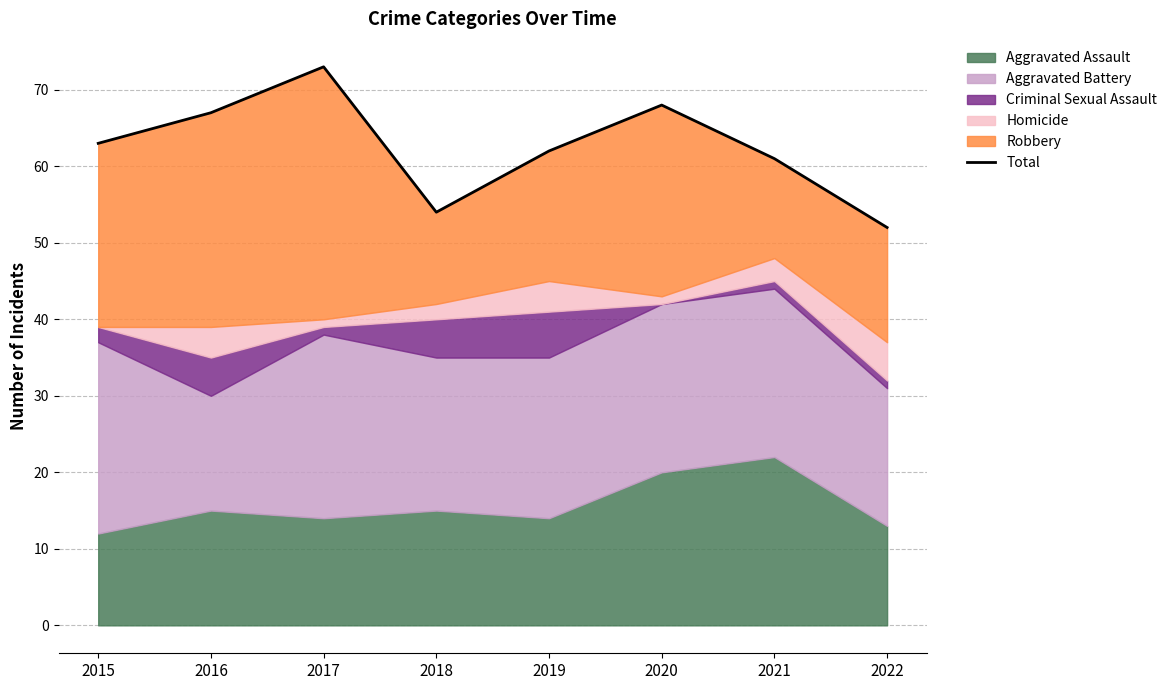

What is the sum of all values?

500